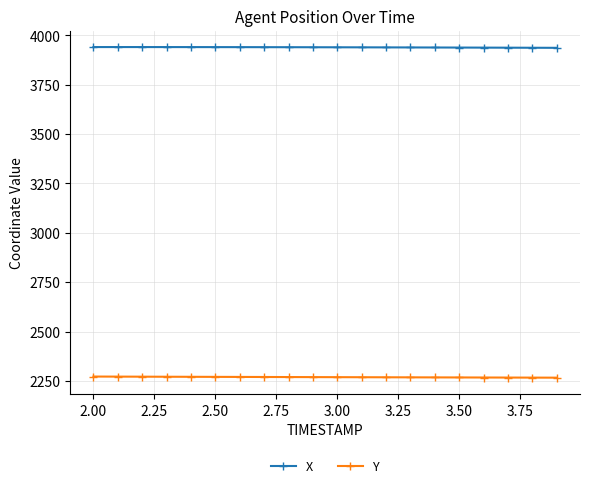

How many values in the X series exceed 3939?

12